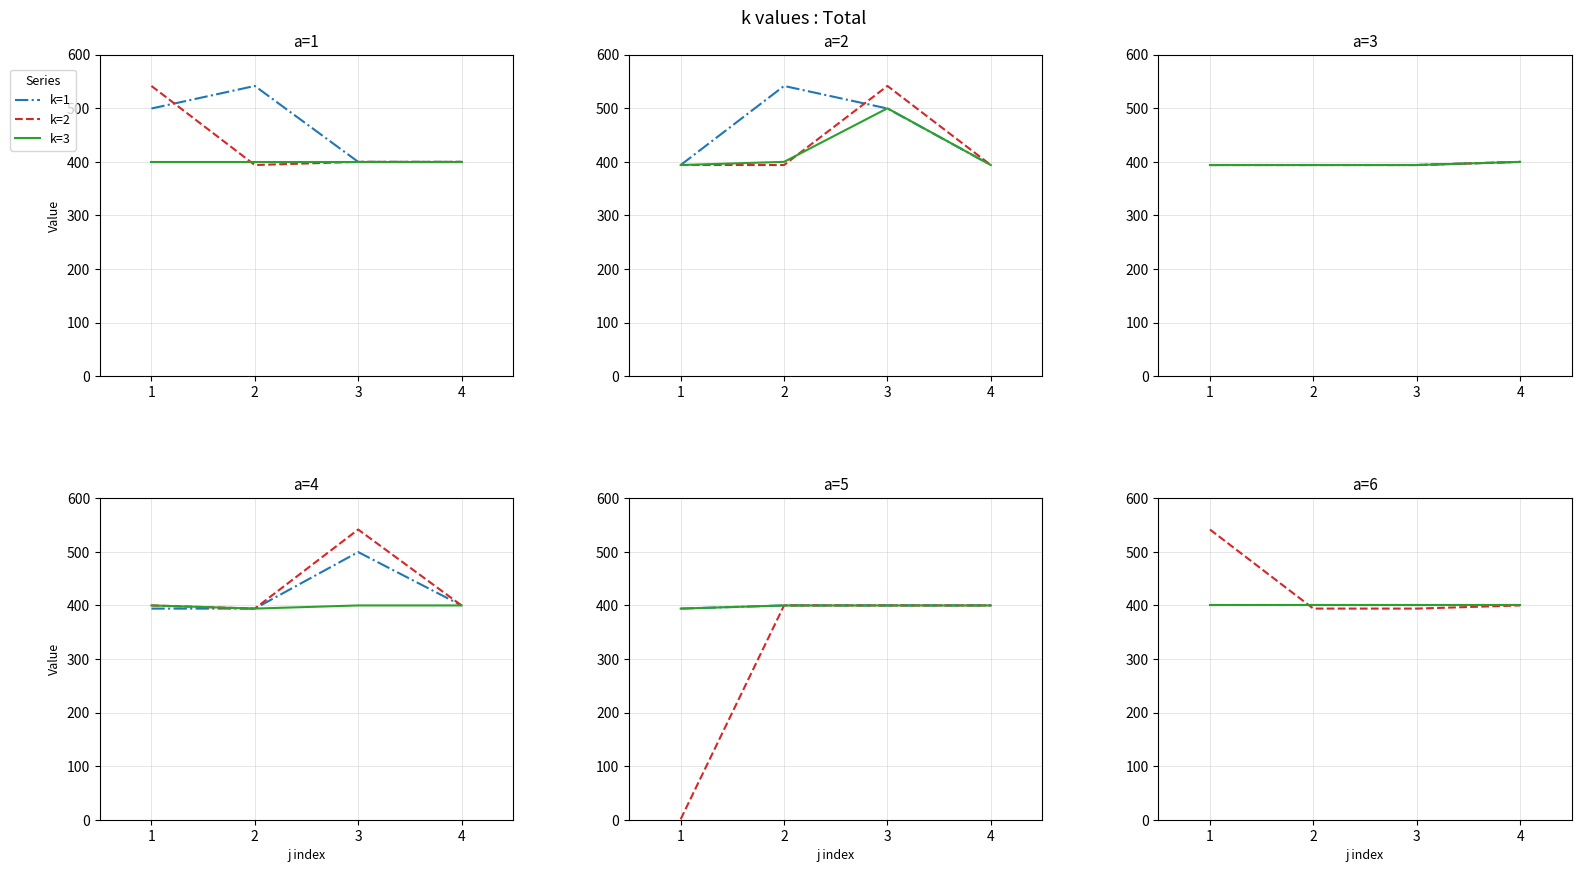

What value does the k=2 series have at 2?

394.1